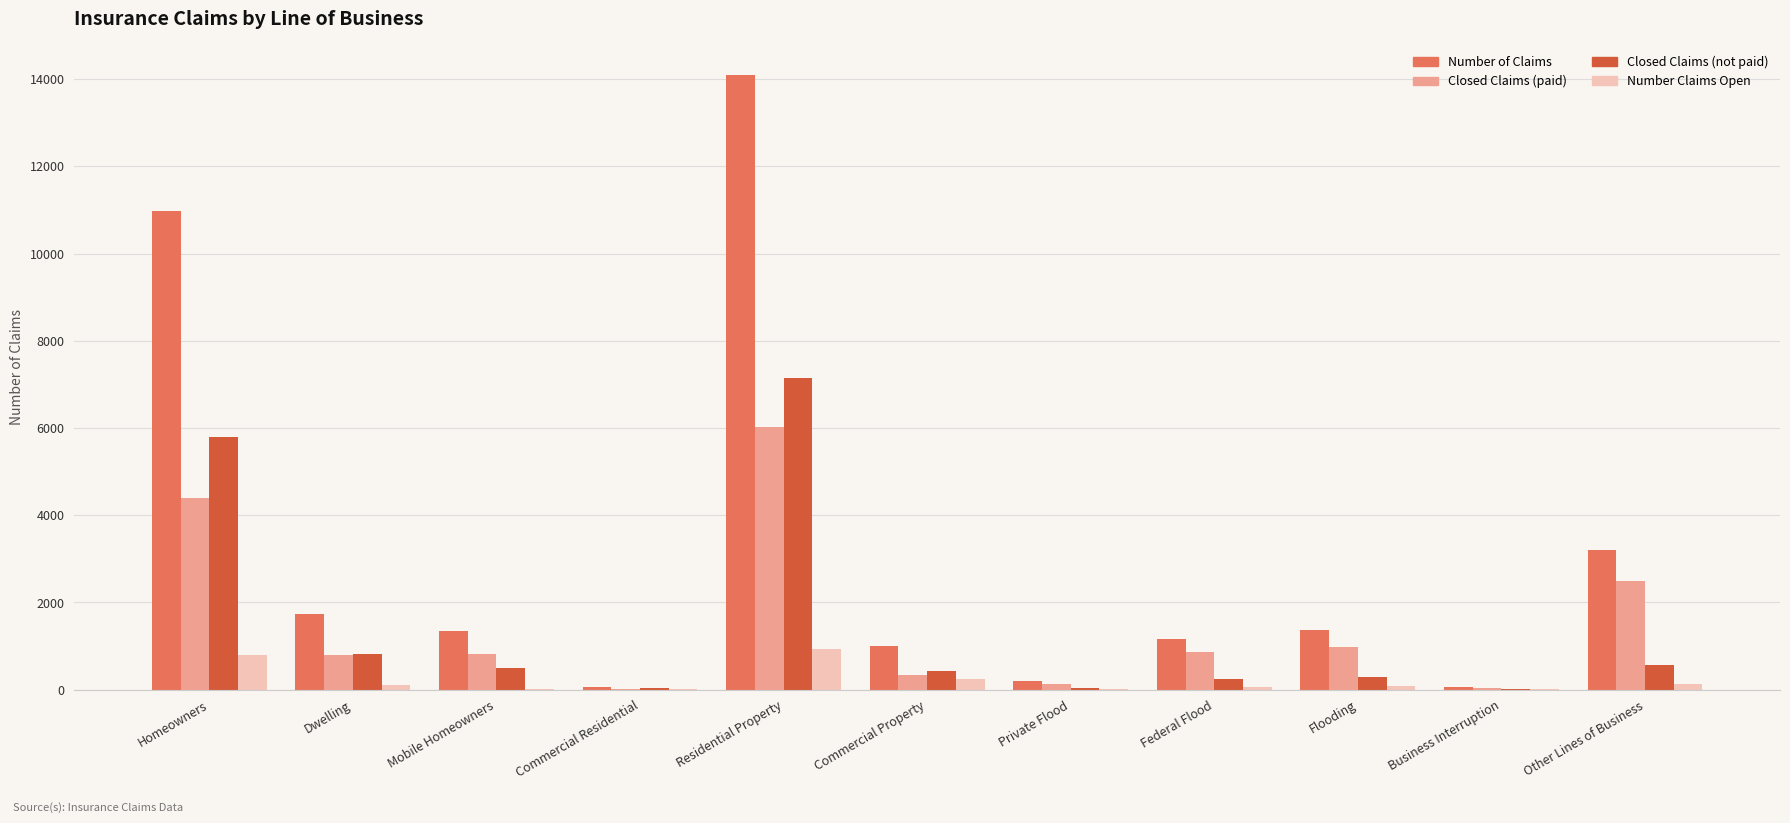

What is the highest value of the Number of Claims series?

14094